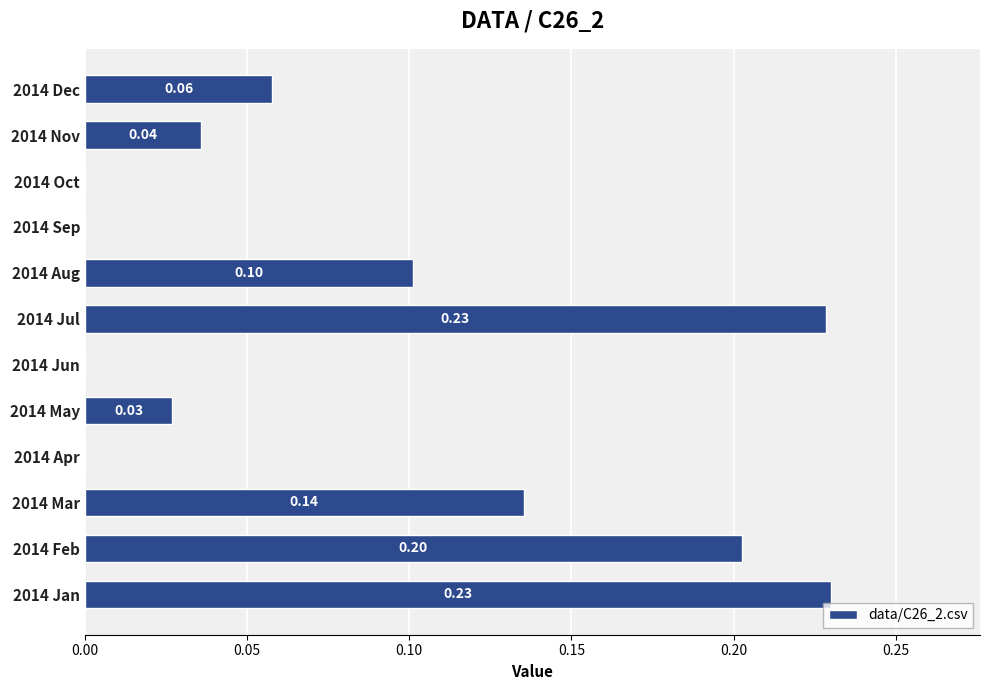

Are the bars horizontal?

Yes